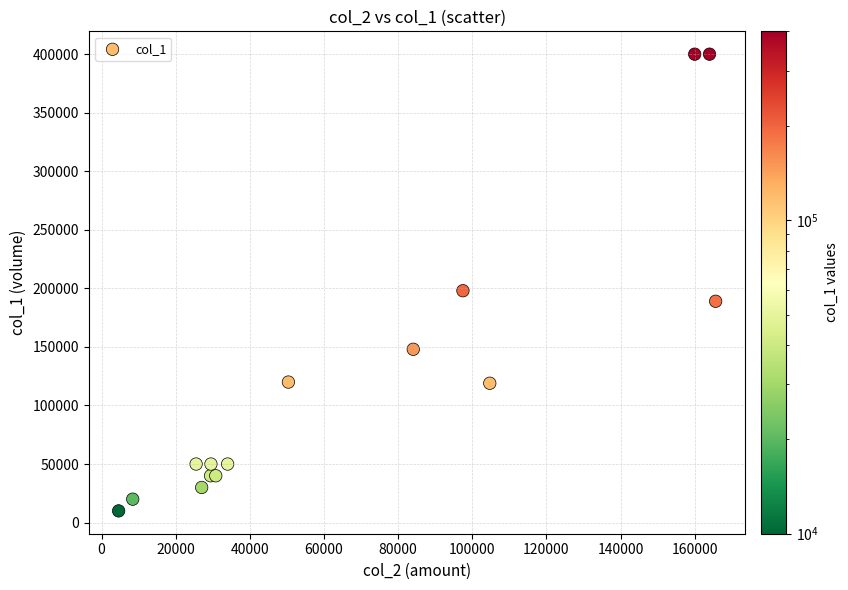

What Y value in the scatter plot is closest to 205000?

198000